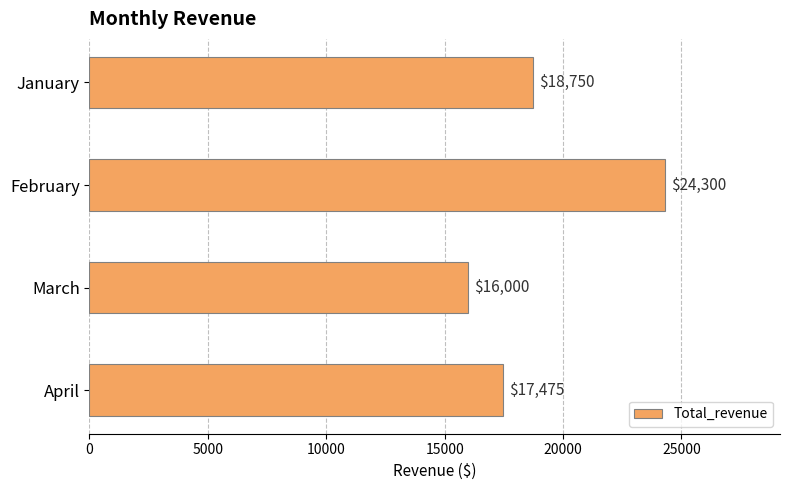

Count the values in the range 17475 to 24300.

3